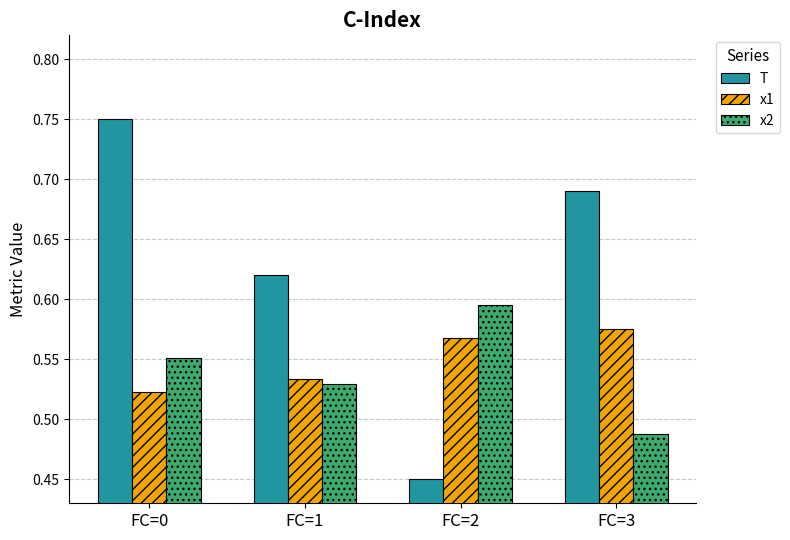

Is it true that x2 equals 1.1 at FC=2?

False